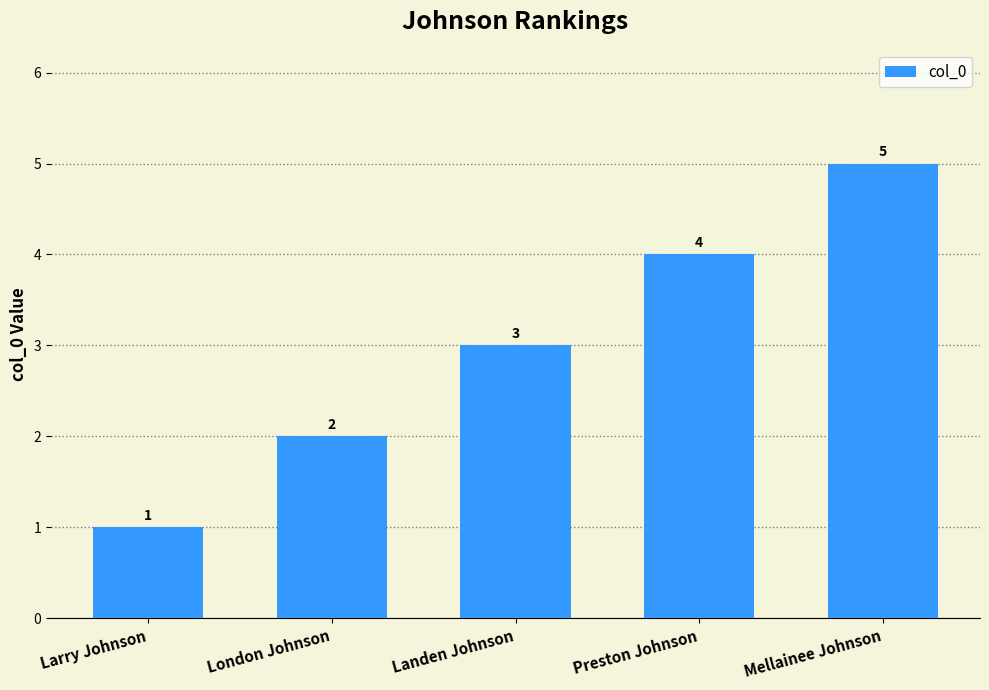

What is the maximum value shown in the chart?

5